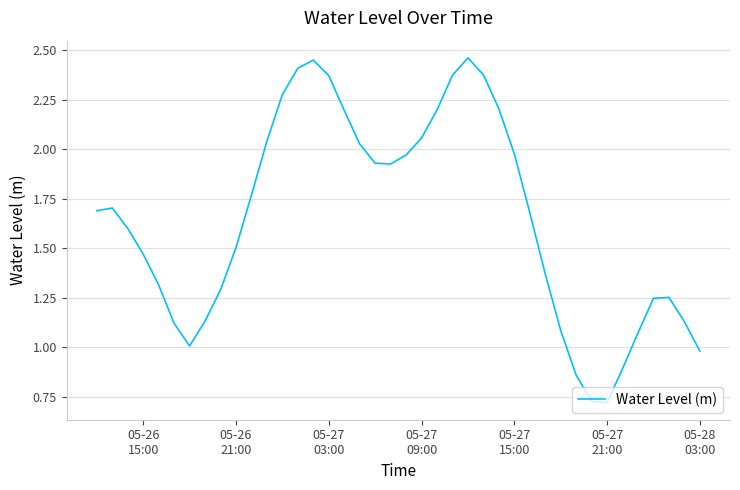

How many lines are shown in the chart?

1